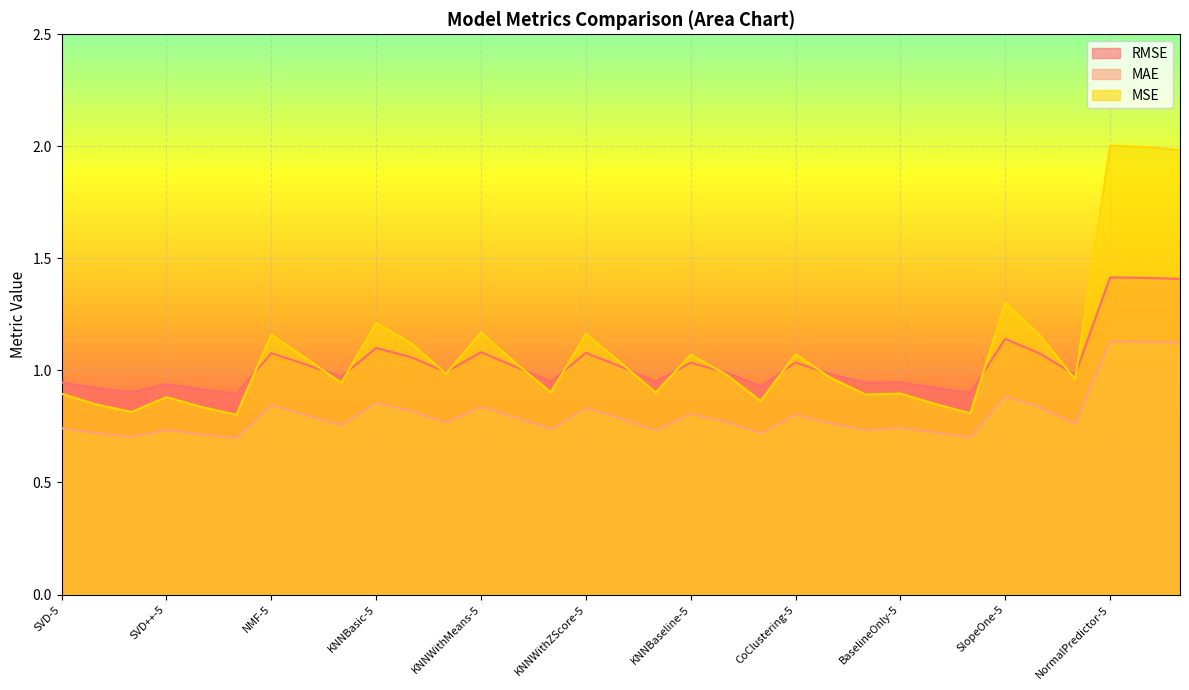

What value does the RMSE series have at NMF-10?

1.0